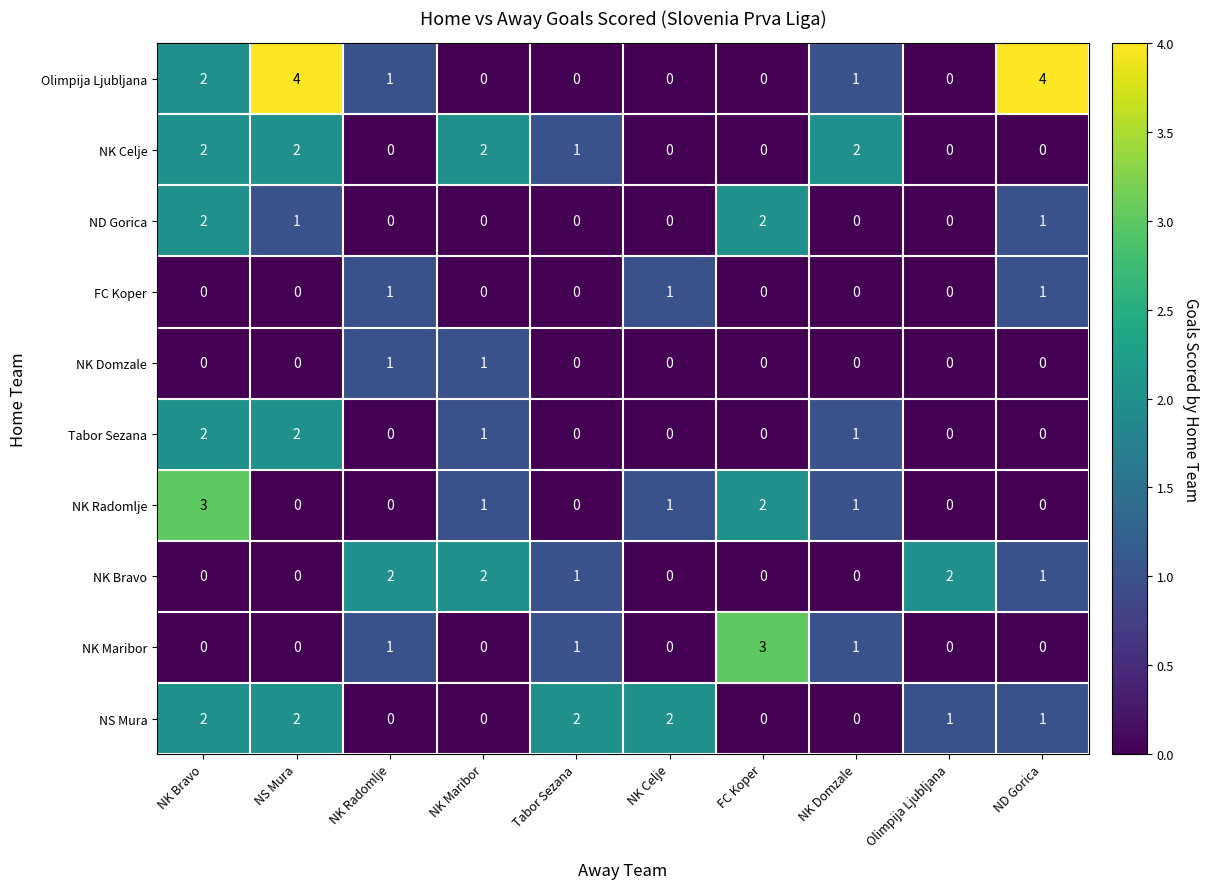

What is the greatest value displayed?

4